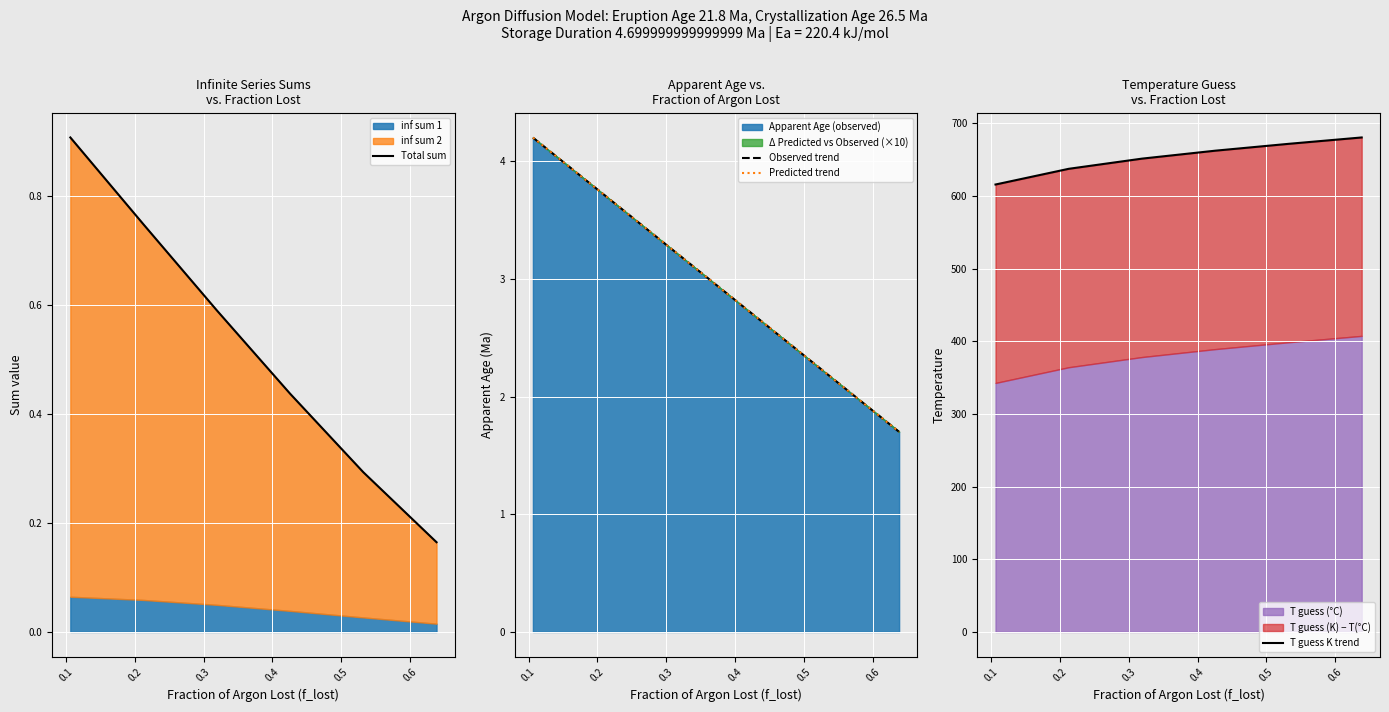

Rank the series at 0.1 from lowest to highest value.

Total sum, Observed trend, Predicted trend, T guess K trend